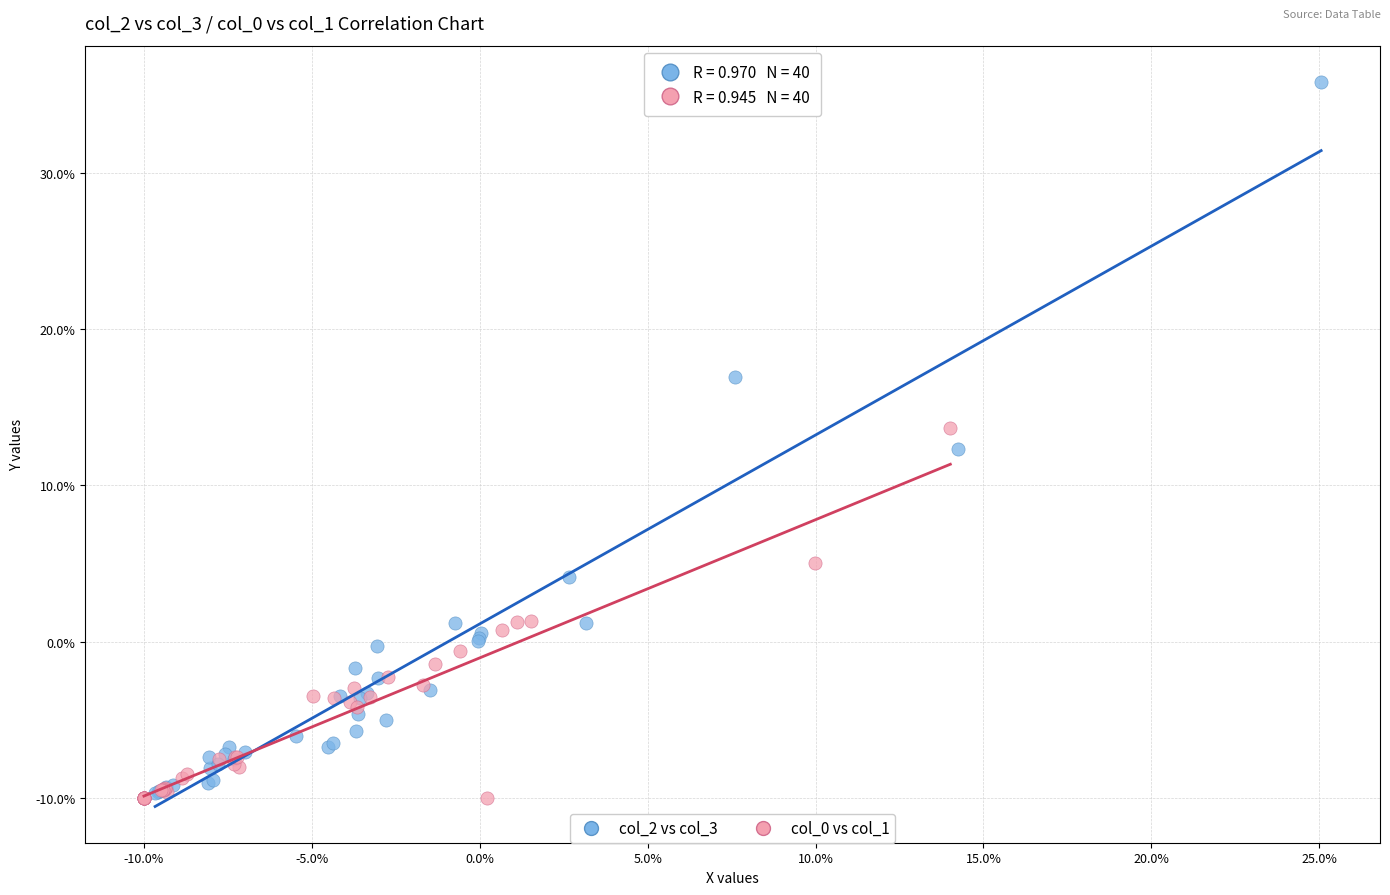

Which series has the widest spread of Y values?

col_2 vs col_3